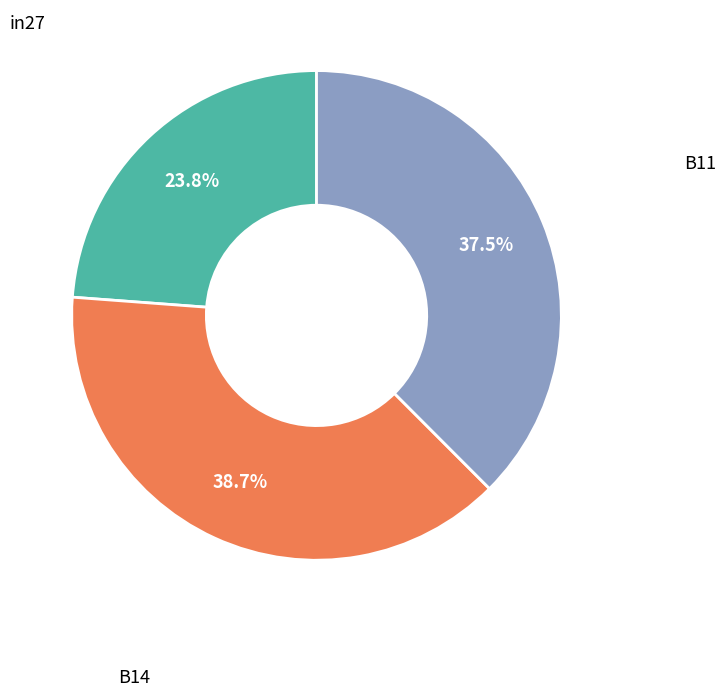

To the nearest percent, what is the difference between the largest and smallest slice percentages?

15%